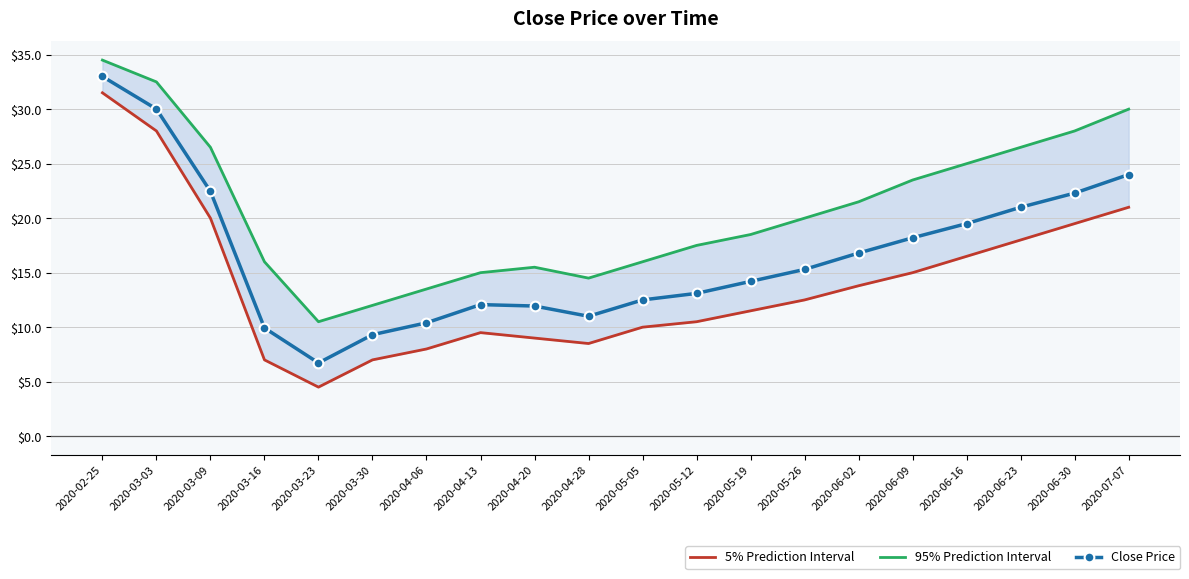

What is the average value of the Close Price series?

16.7